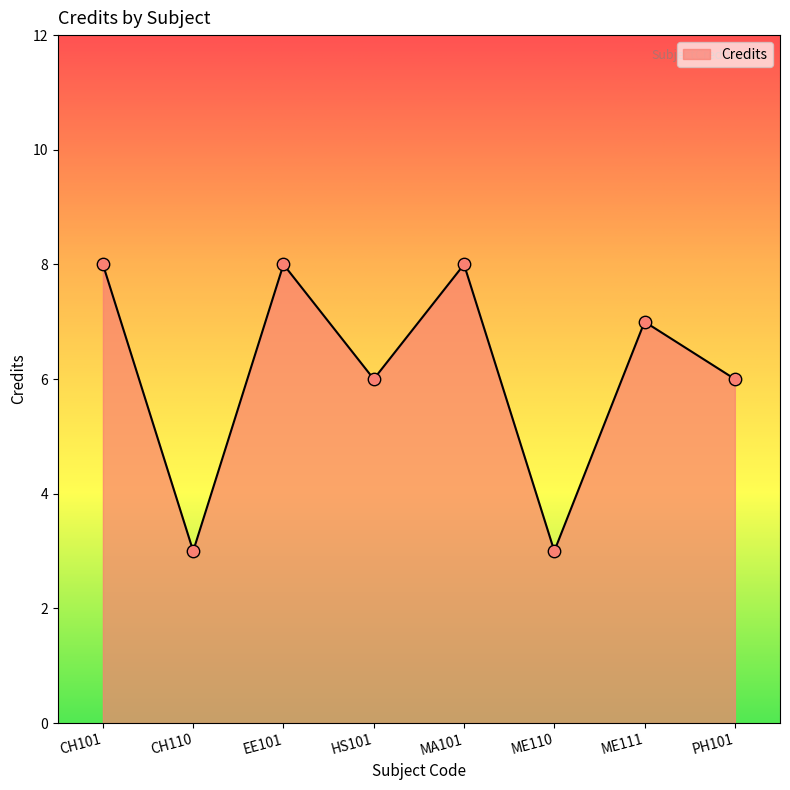

What is the change in value from ME110 to ME111?

+4